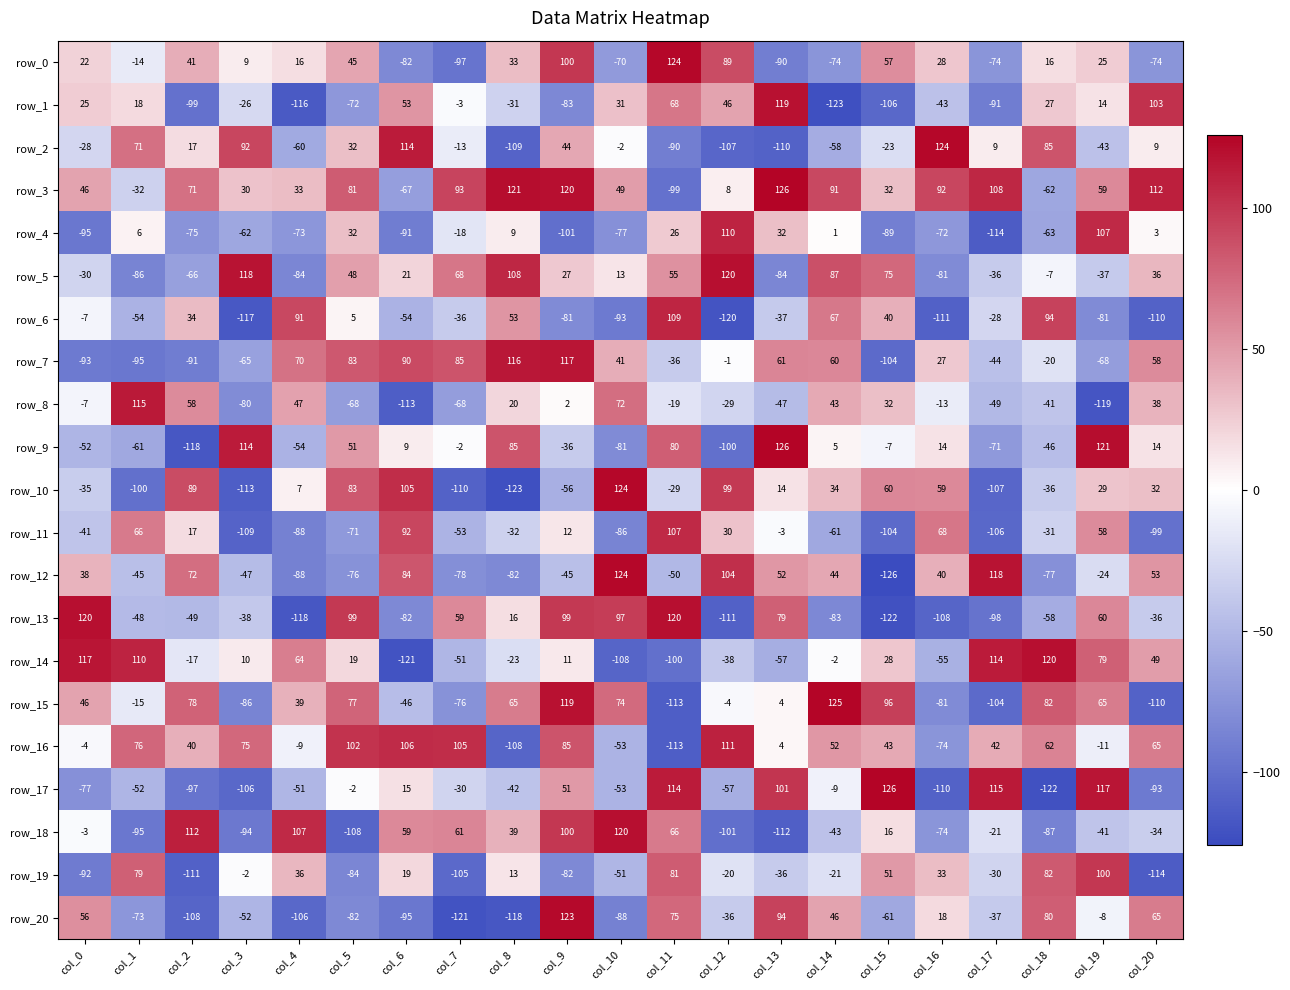

What is the difference between the maximum and second lowest values in the row_7 series?

212